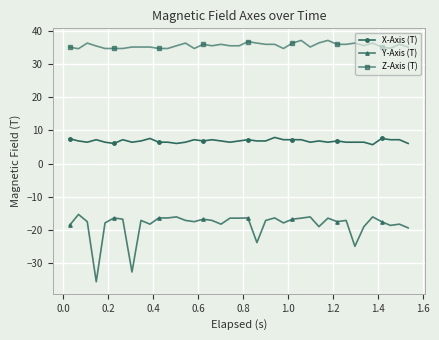

List the series in order of their peak value, highest first.

Z-Axis (T), X-Axis (T), Y-Axis (T)